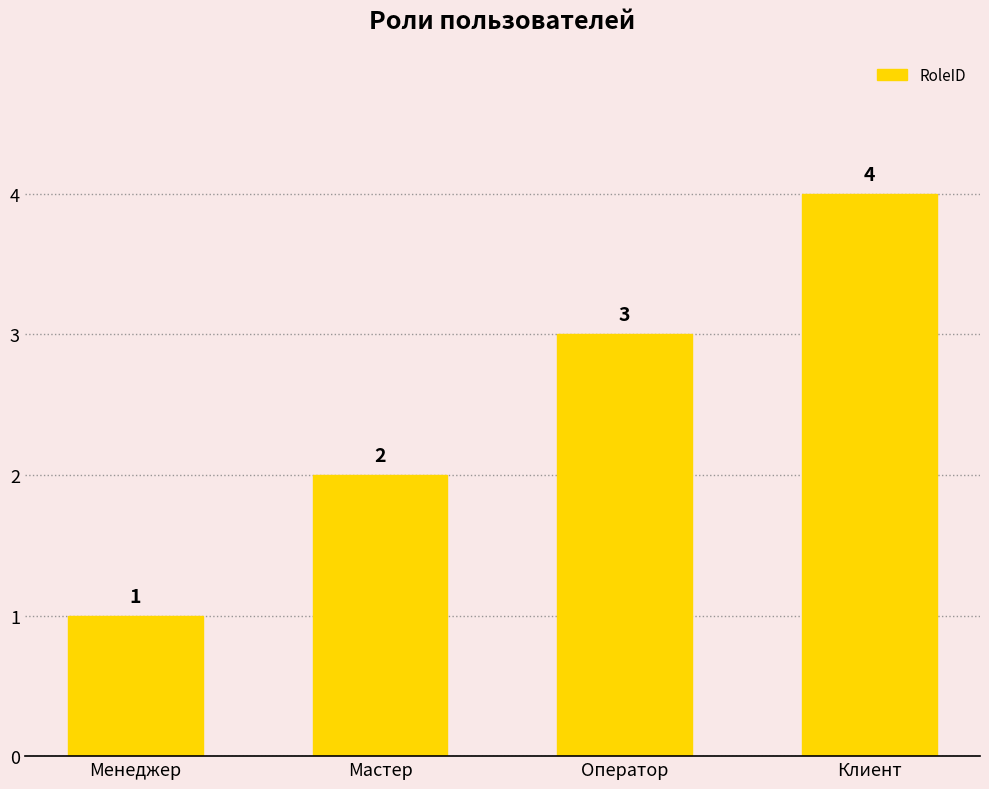

The value at Менеджер is 1. True or false?

True